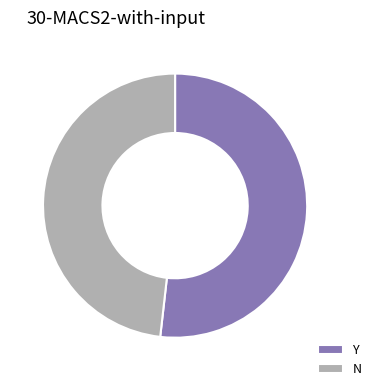

Approximately how many times larger is the value at Y compared to N?

1.1